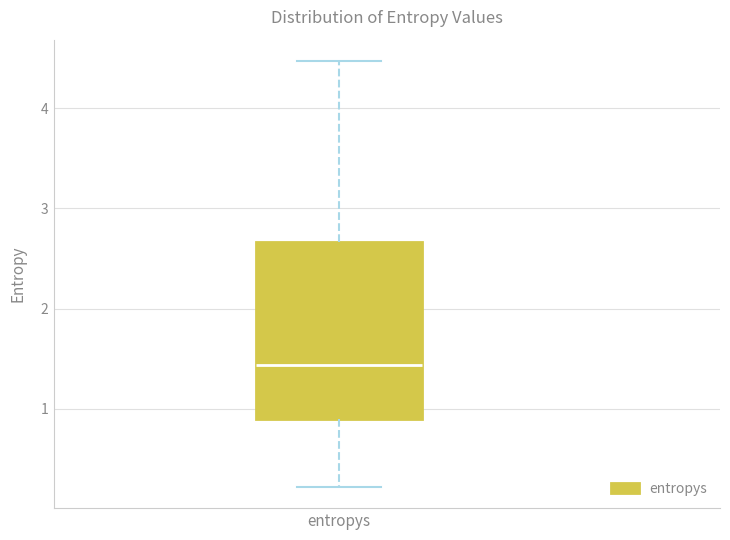

Where does the median line of the box for entropys sit on the y-axis? The values are not printed on the chart, so give them approximately, as read against the axis.

1.4